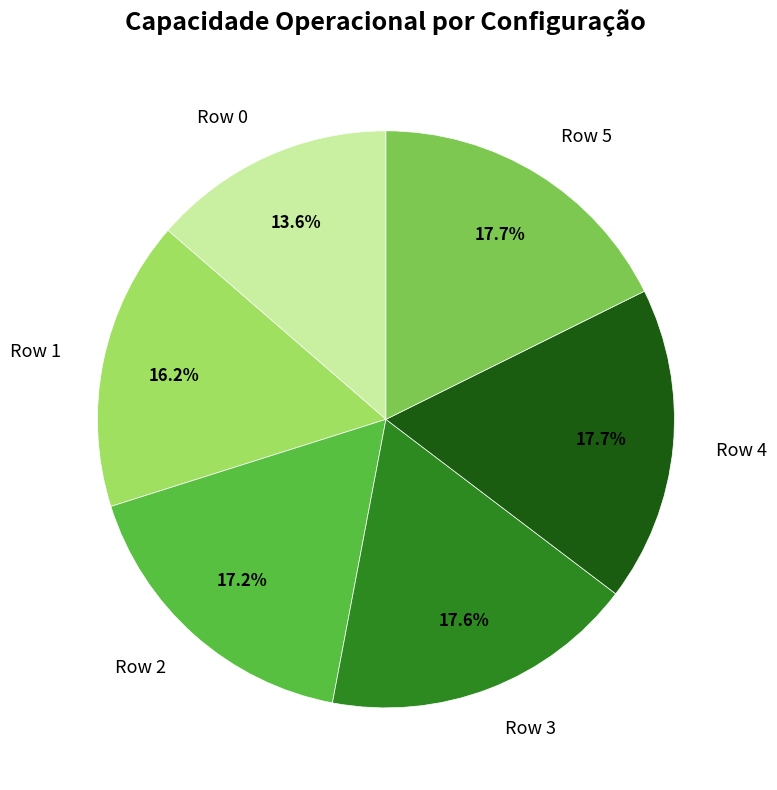

To the nearest percent, what portion does Row 3 represent?

18%